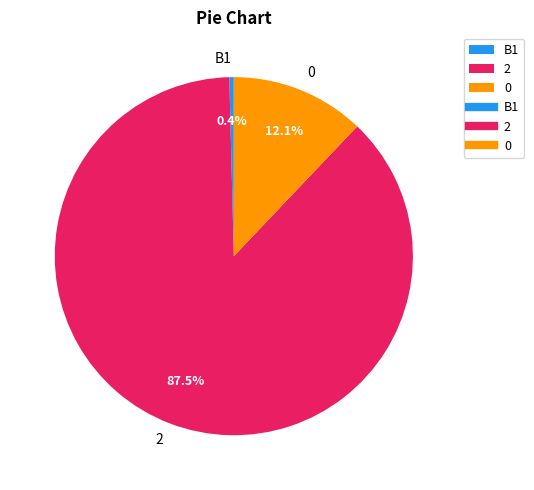

Rank the categories by value from lowest to highest.

B1, 0, 2